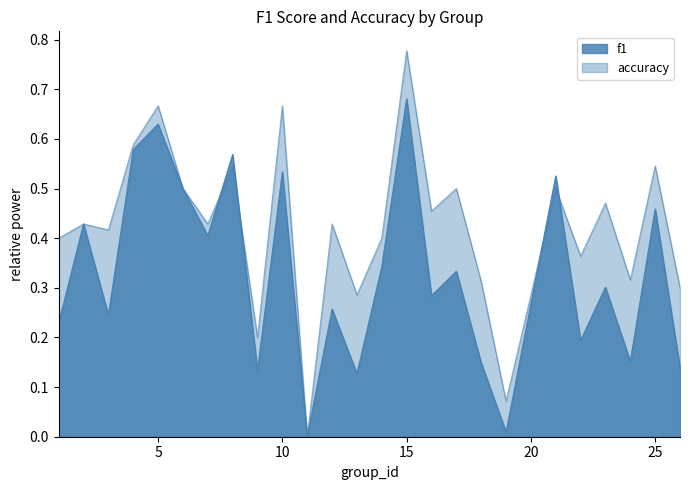

Reading right to left, list all the values displayed in this chart.

f1: 0.1	0.5	0.2	0.3	0.2	0.5	0.0	0.1	0.3	0.3	0.7	0.3	0.1	0.3	0.0	0.5	0.1	0.6	0.4	0.5	0.6	0.6	0.2	0.4	0.2
accuracy: 0.3	0.5	0.3	0.5	0.4	0.5	0.1	0.3	0.5	0.5	0.8	0.4	0.3	0.4	0.0	0.7	0.2	0.5	0.4	0.5	0.7	0.6	0.4	0.4	0.4